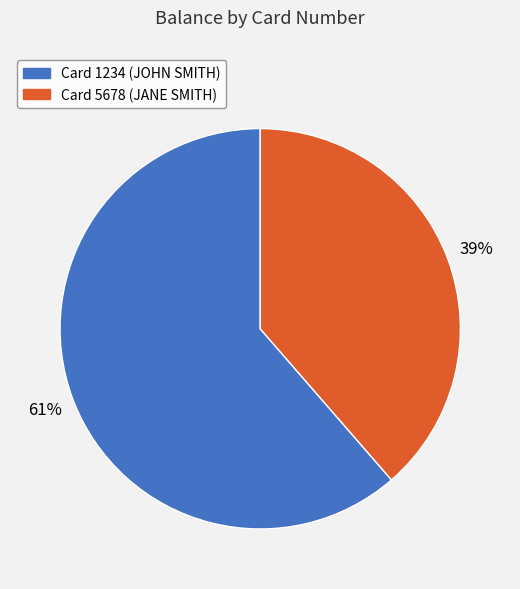

Is there a majority slice in this chart?

Yes